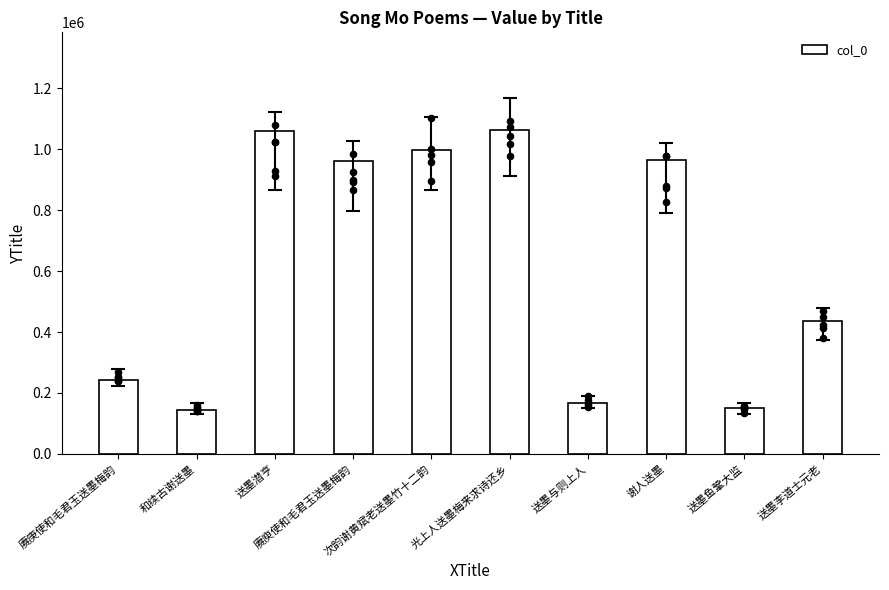

What is the ratio of the value at 赓庾使和毛君玉送墨梅韵 to the value at 谢人送墨?

1.0